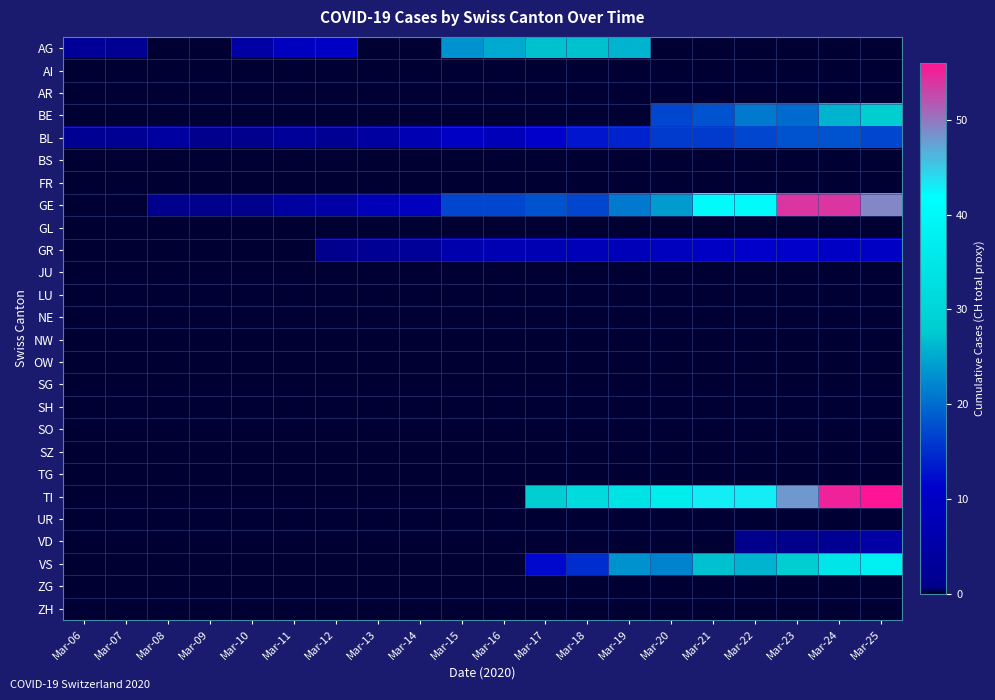

What is the total value across all series at Mar-08?

5